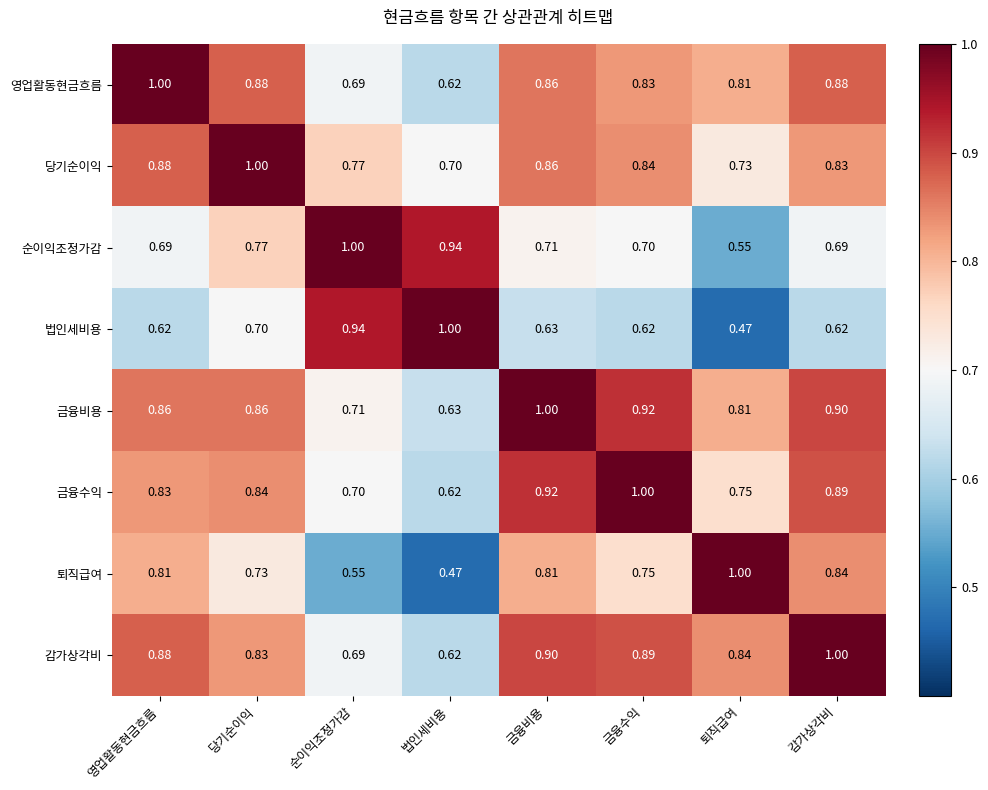

Which series has the largest total across all categories?

금융비용